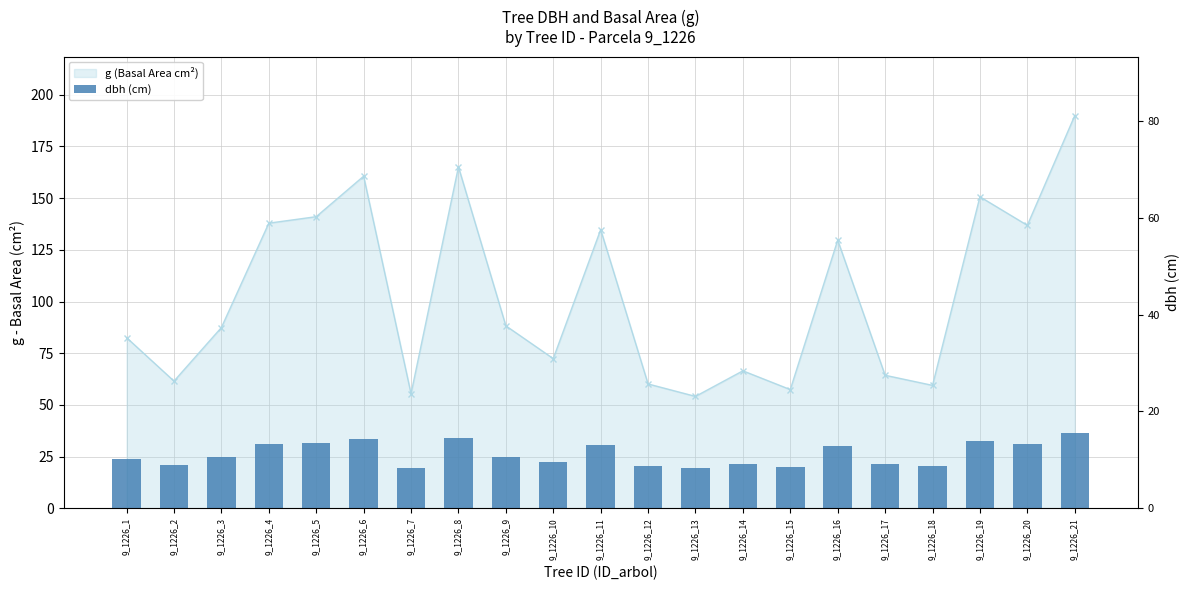

What are all the series names shown in the legend?

g (Basal Area cm²), dbh (cm)